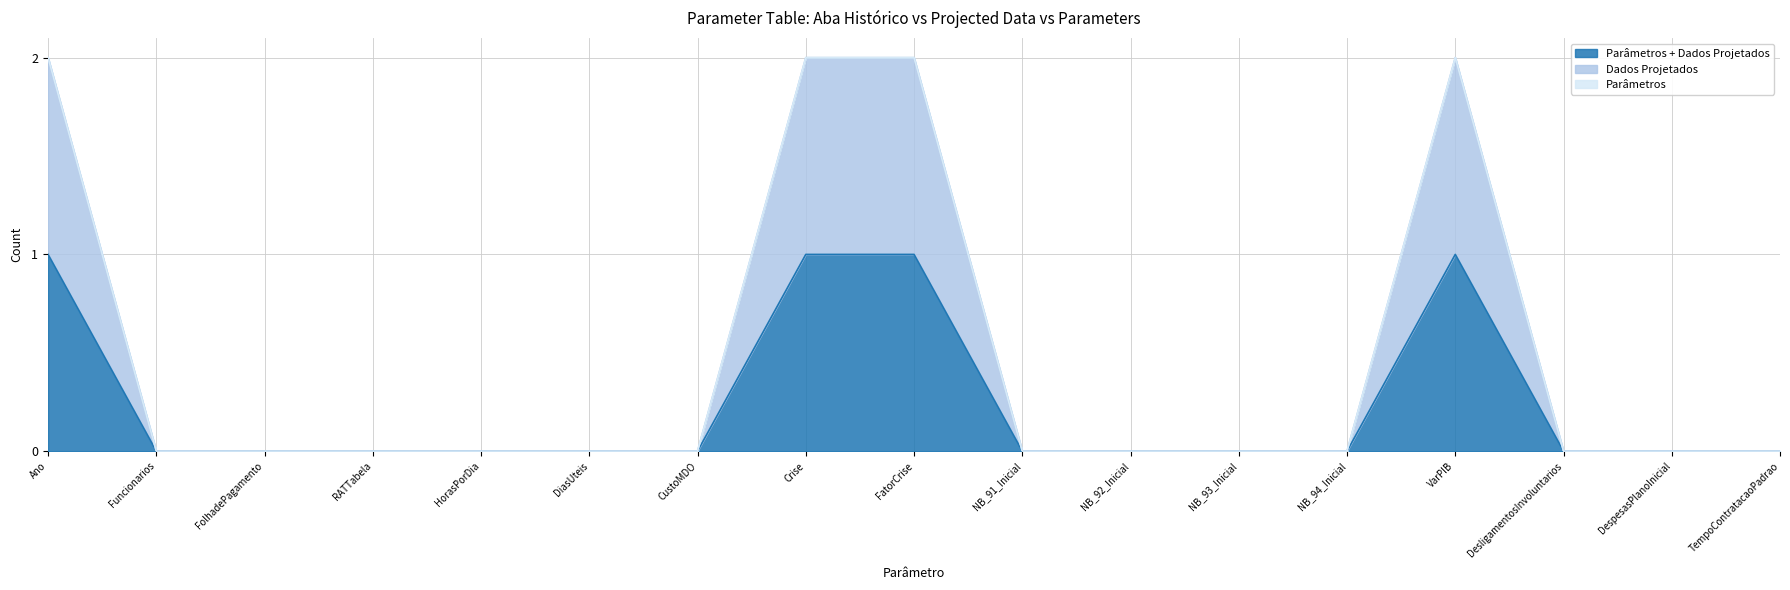

Which category has the highest value across all series?

Ano